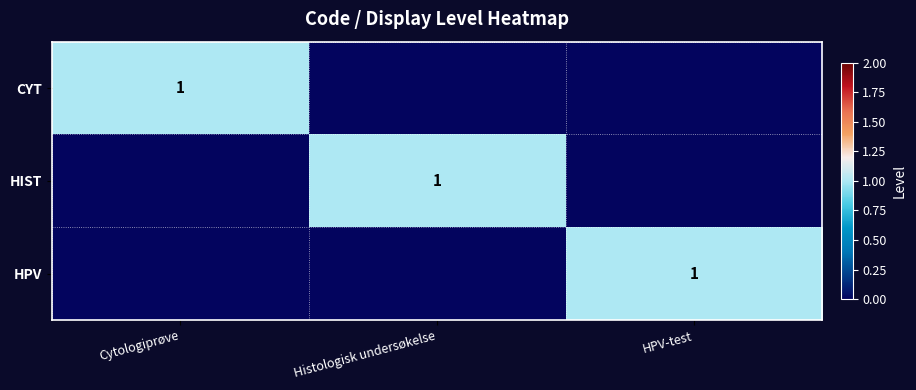

Is it true that HIST equals 1 at Histologisk undersøkelse?

True